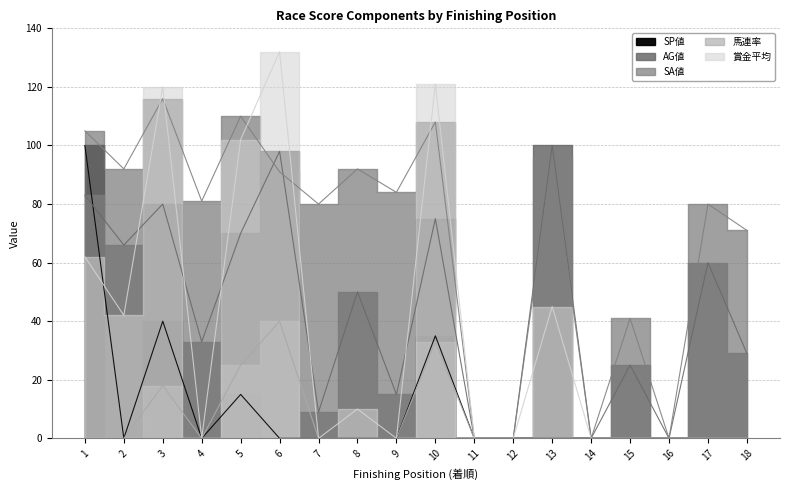

Which series changed the most between 4 and 18?

SA値